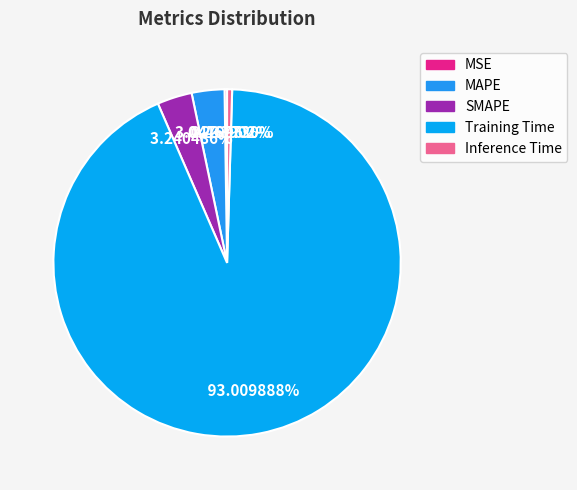

What is the total percentage of MSE and Inference Time?

0.7%